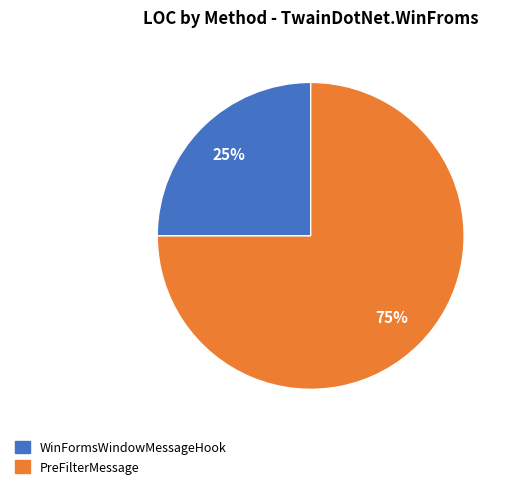

Approximately how many times larger is the value at PreFilterMessage compared to WinFormsWindowMessageHook?

3.0